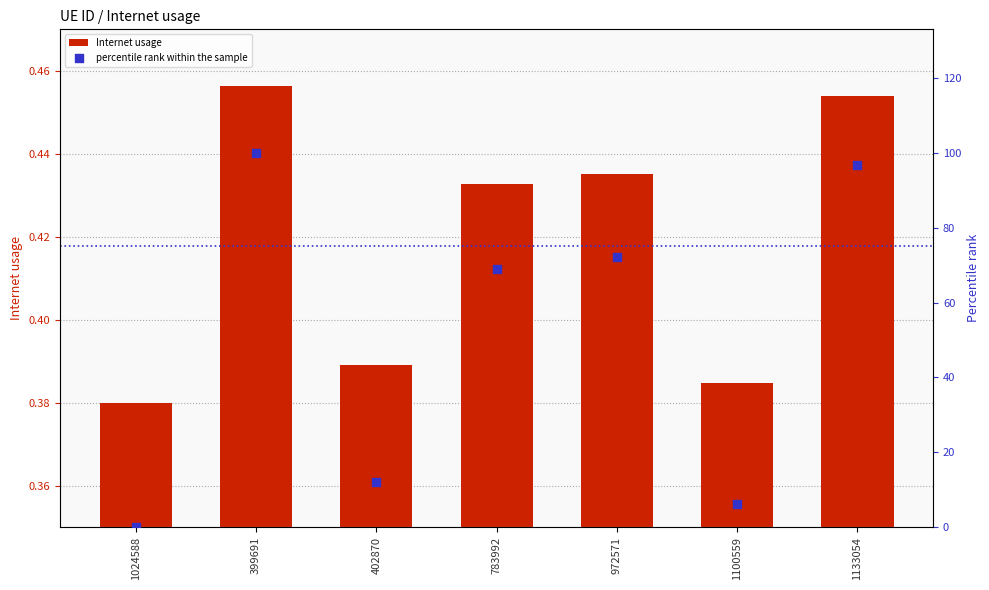

Is the value of percentile rank within the sample at 402870 greater than the value of Internet usage at 972571?

Yes